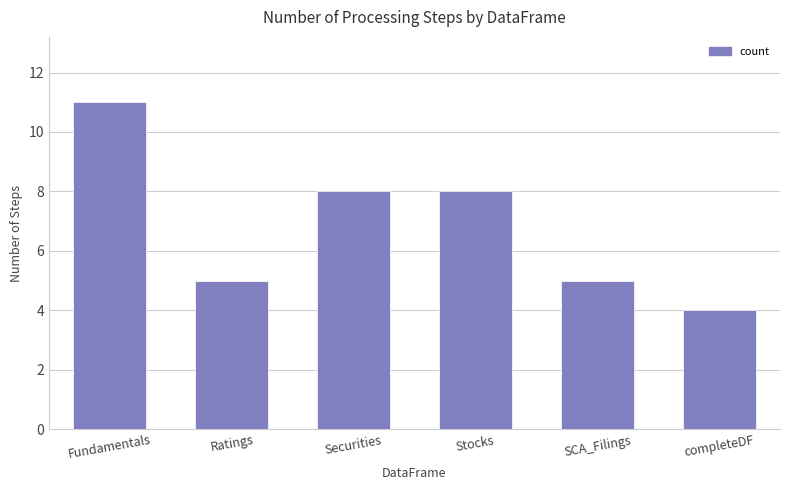

What is the maximum value shown in the chart?

11